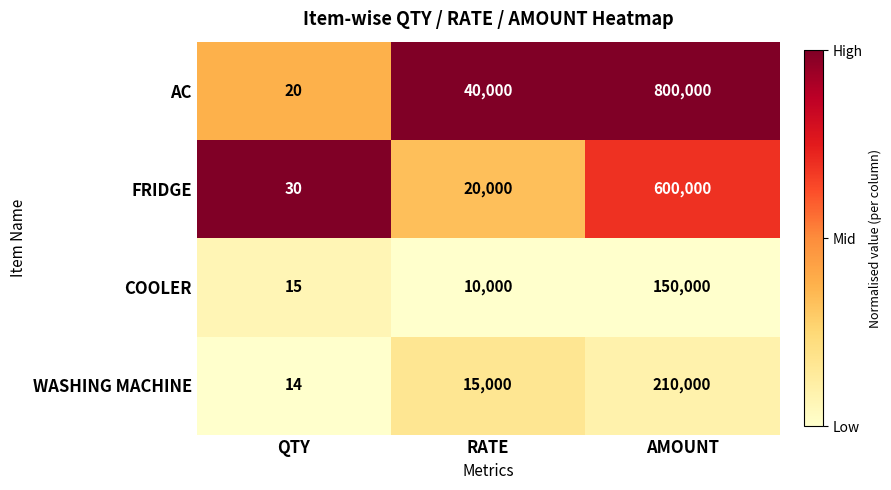

Which series has the largest range (max minus min)?

AC